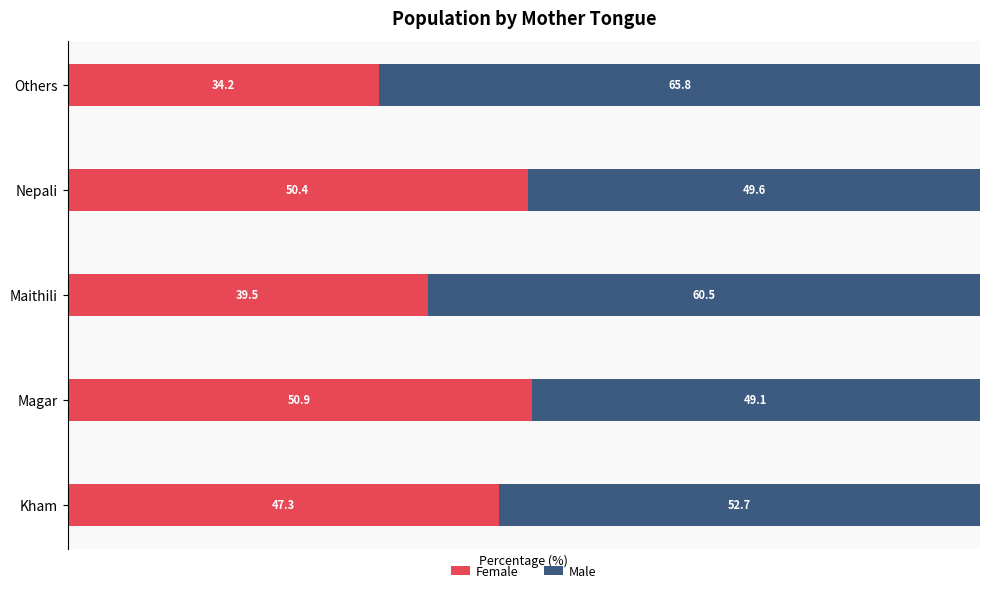

What is the lowest value of the Female series?

34.2